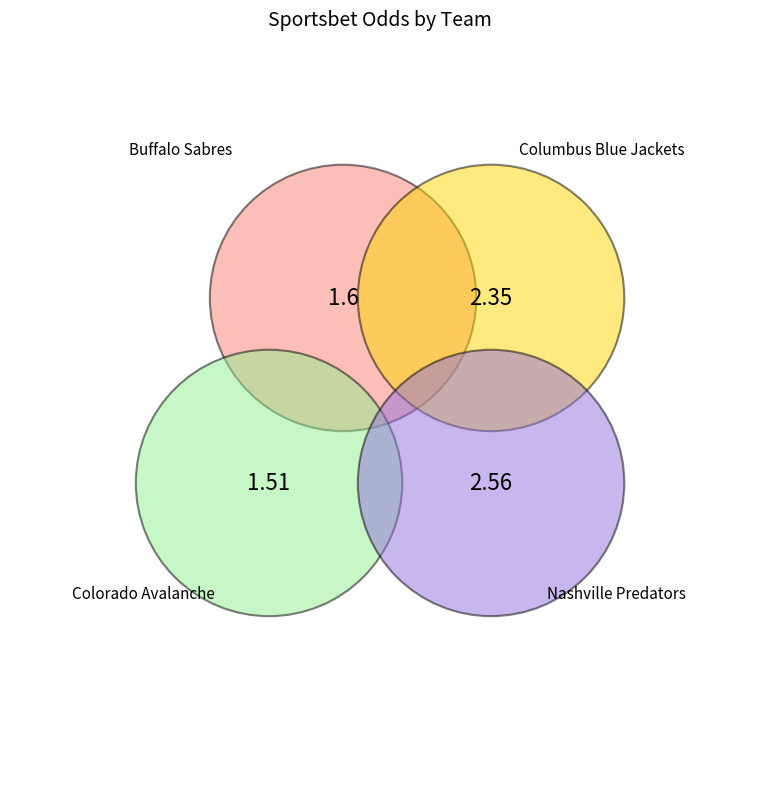

To the nearest percent, what portion does Columbus Blue Jackets represent?

29%